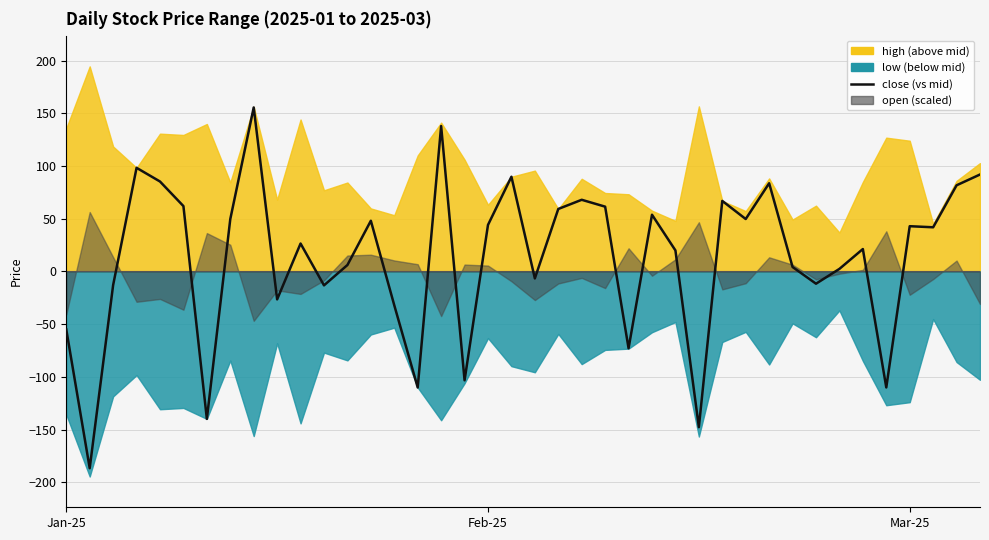

Does the chart display data point markers on the line(s)?

No